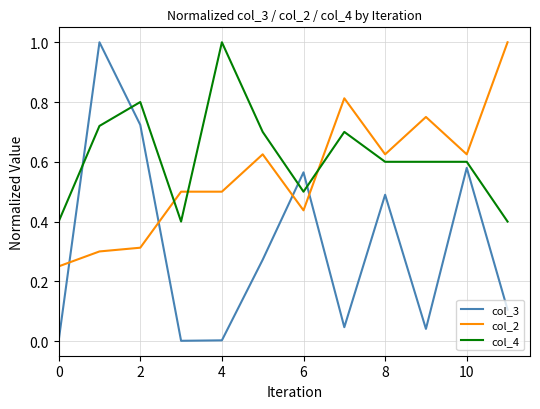

True or false: col_4 and col_2 cross at least once.

True